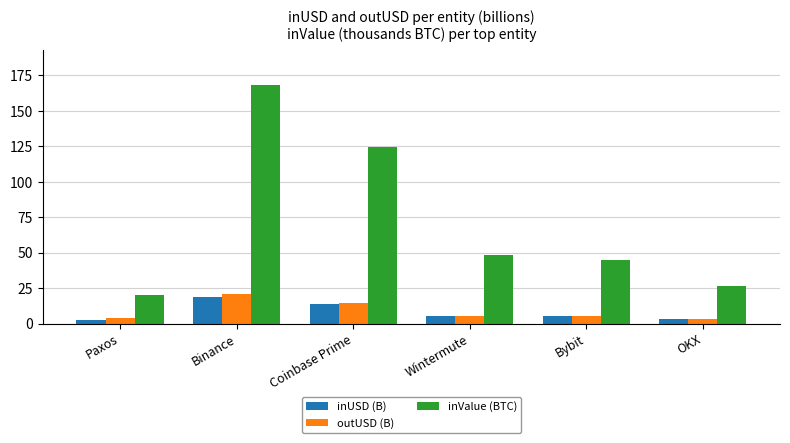

Which series has the largest range (max minus min)?

inValue (BTC)